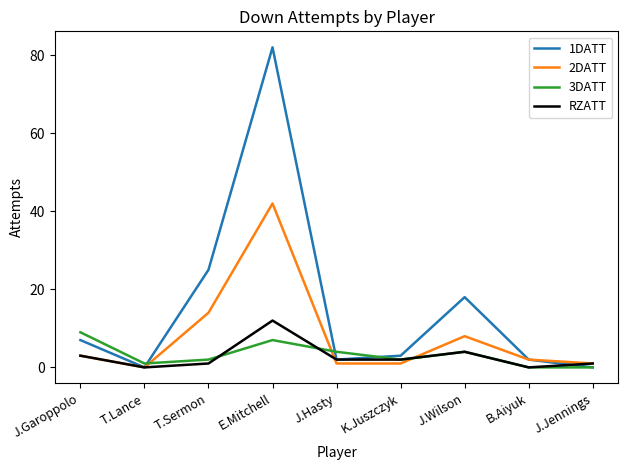

How many interior local peaks does the 1DATT series have?

2